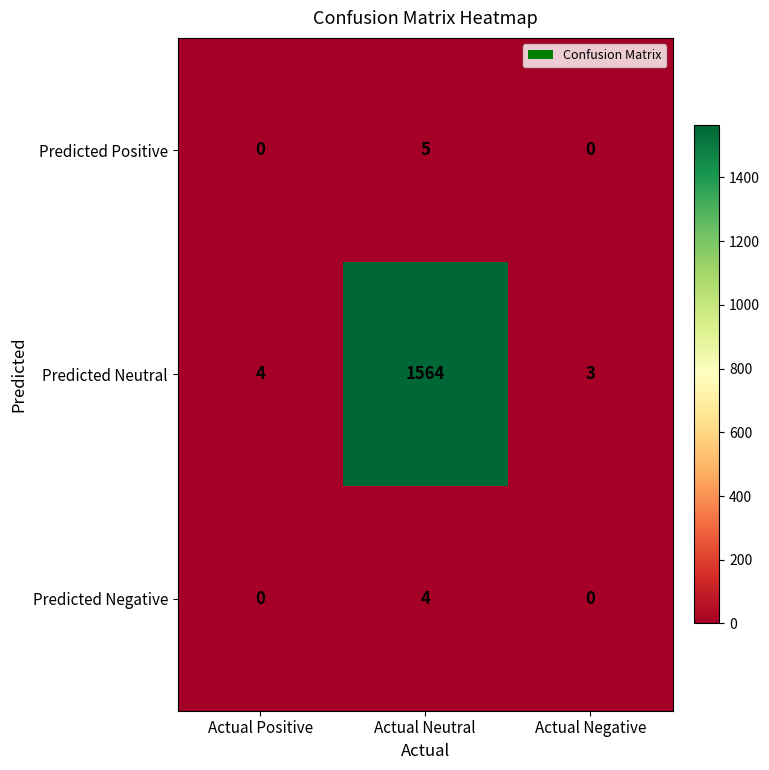

Rank the series by their maximum value, from highest to lowest.

Predicted Neutral, Predicted Positive, Predicted Negative